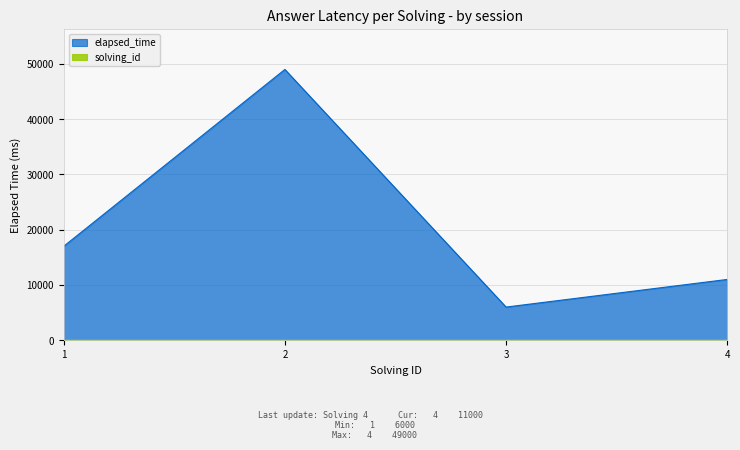

What is the spread (max minus min) of values at 4?

10996